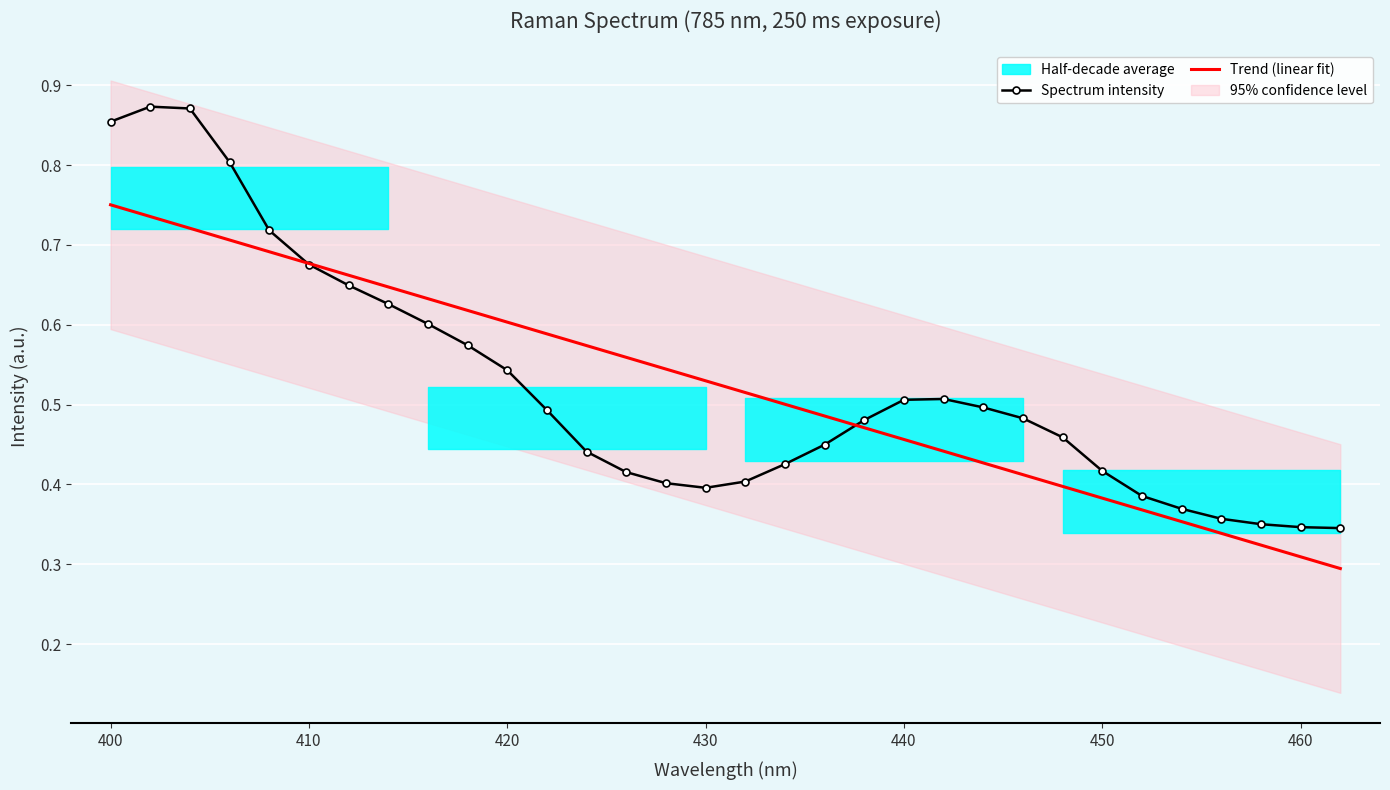

What is the sum of all Trend (linear fit) values?

16.7